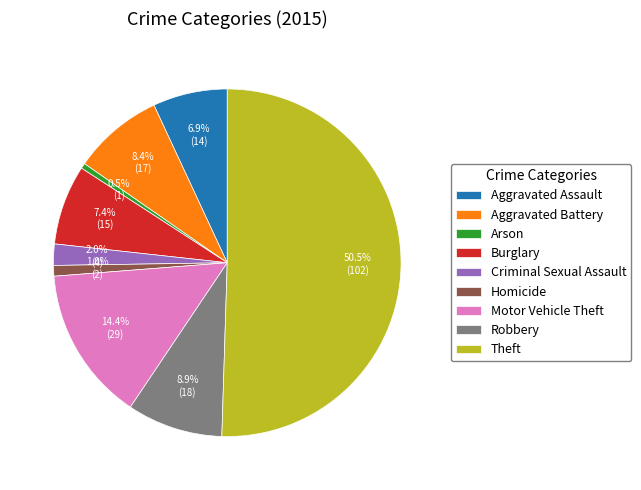

To the nearest percent, what is the difference between the largest and smallest slice percentages?

50%